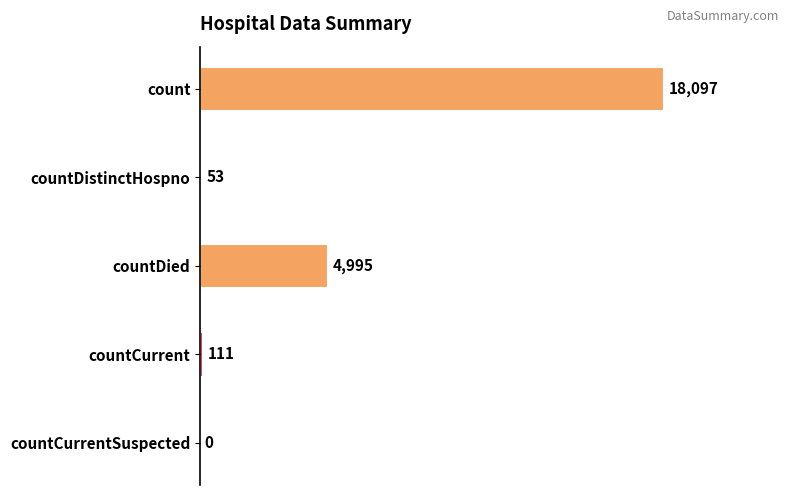

What is the change in value from countCurrent to countCurrentSuspected?

-111